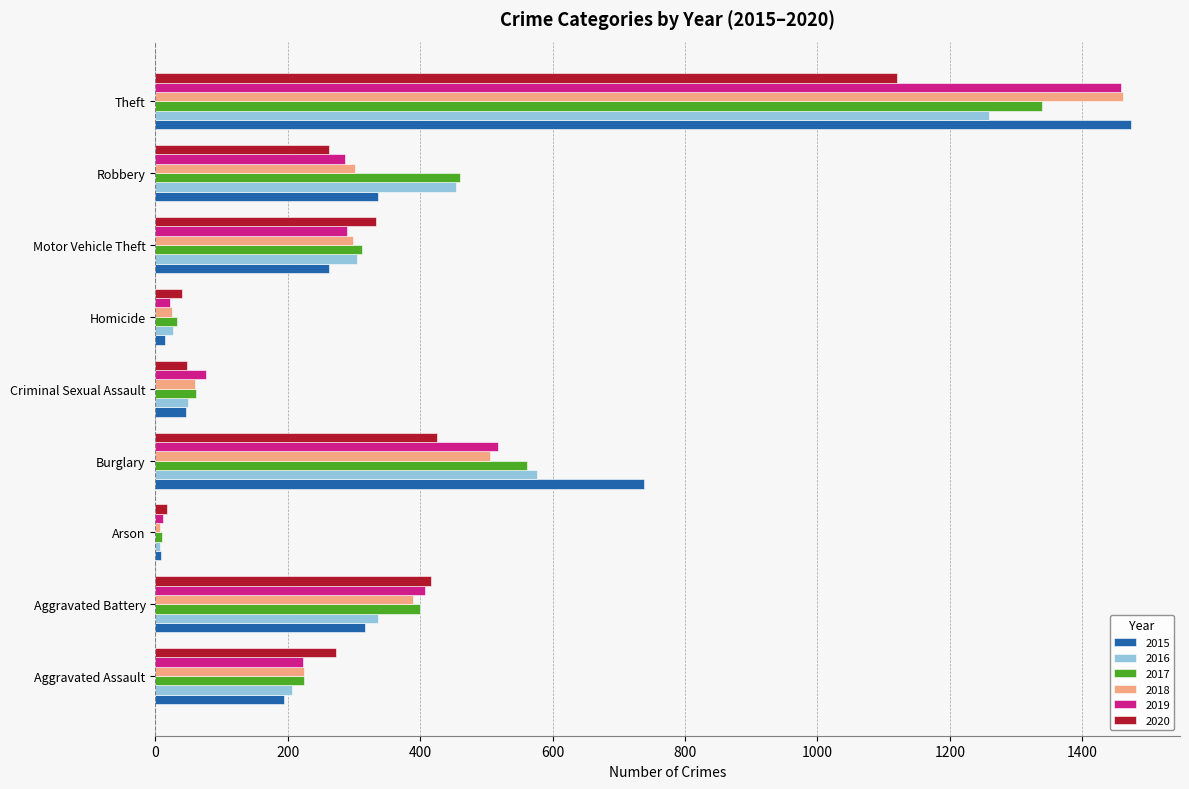

Is it true that 2020 equals 607 at Aggravated Battery?

False